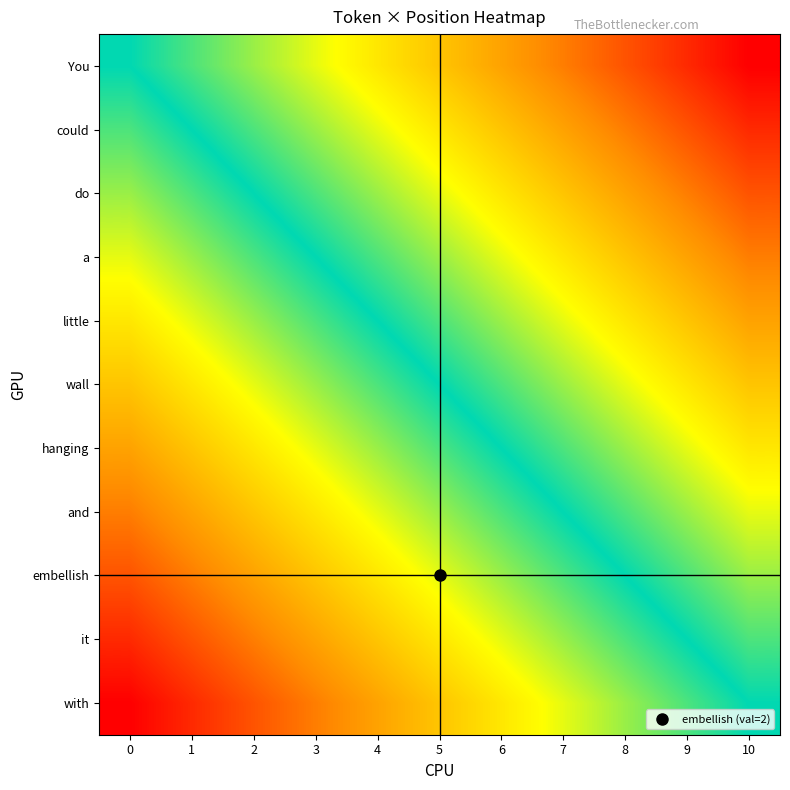

Reading right to left, transcribe all the data shown in this chart.

You: 10=0.0	9=0.0	8=0.1	7=0.1	6=0.2	5=0.2	4=0.3	3=0.3	2=0.4	1=0.4	0=0.5
could: 10=0.0	9=0.1	8=0.1	7=0.2	6=0.2	5=0.3	4=0.3	3=0.4	2=0.4	1=0.5	0=0.5
do: 10=0.1	9=0.1	8=0.2	7=0.2	6=0.3	5=0.3	4=0.4	3=0.4	2=0.5	1=0.5	0=0.6
a: 10=0.1	9=0.2	8=0.2	7=0.3	6=0.3	5=0.4	4=0.4	3=0.5	2=0.5	1=0.6	0=0.6
little: 10=0.2	9=0.2	8=0.3	7=0.3	6=0.4	5=0.4	4=0.5	3=0.5	2=0.6	1=0.6	0=0.7
wall: 10=0.2	9=0.3	8=0.3	7=0.4	6=0.4	5=0.5	4=0.5	3=0.6	2=0.6	1=0.7	0=0.7
hanging: 10=0.3	9=0.3	8=0.4	7=0.4	6=0.5	5=0.5	4=0.6	3=0.6	2=0.7	1=0.7	0=0.8
and: 10=0.3	9=0.4	8=0.4	7=0.5	6=0.5	5=0.6	4=0.6	3=0.7	2=0.7	1=0.8	0=0.8
embellish: 10=0.4	9=0.4	8=0.5	7=0.5	6=0.6	5=0.7	4=0.7	3=0.7	2=0.8	1=0.8	0=0.9
it: 10=0.4	9=0.5	8=0.5	7=0.6	6=0.6	5=0.7	4=0.7	3=0.8	2=0.8	1=0.9	0=0.9
with: 10=0.5	9=0.5	8=0.6	7=0.6	6=0.7	5=0.7	4=0.8	3=0.8	2=0.9	1=0.9	0=1.0